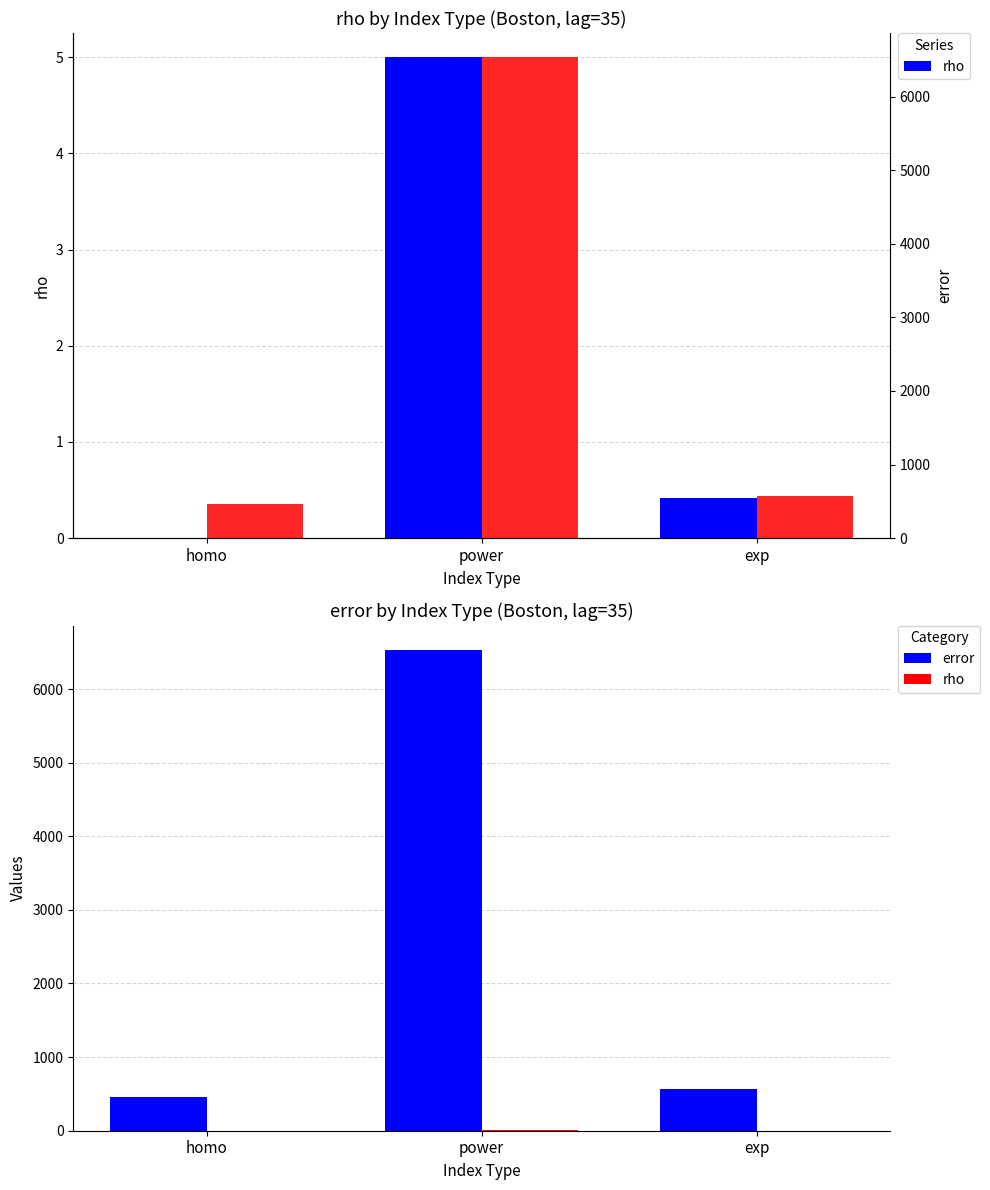

At which label is rho closest to 2?

exp